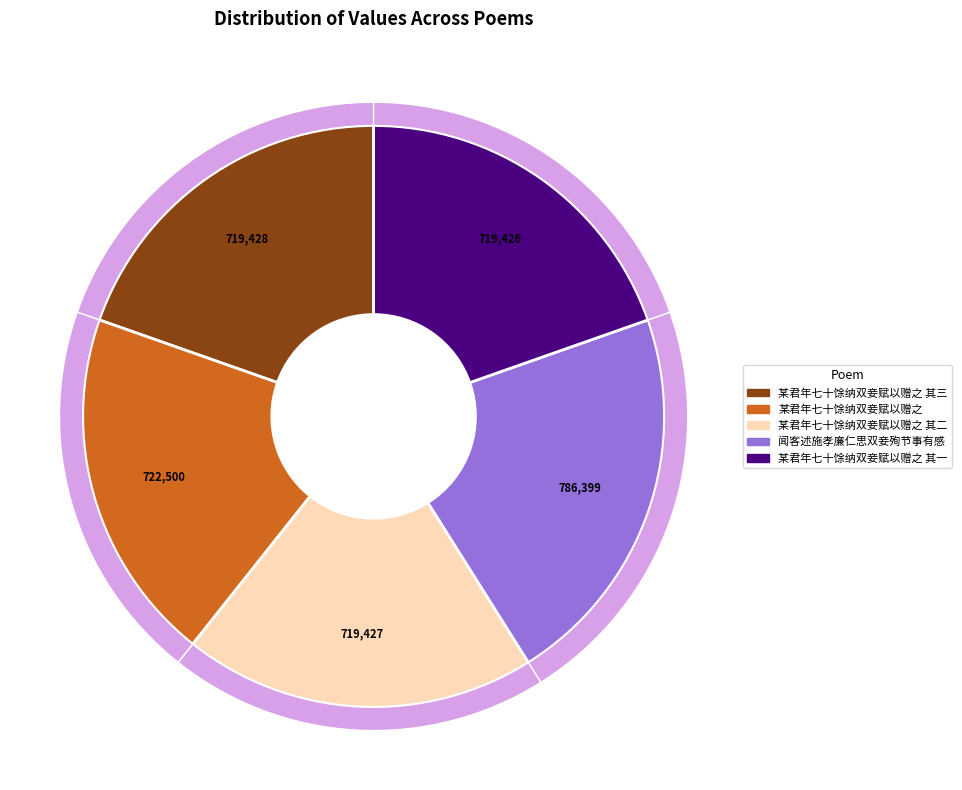

Which slice is the smallest?

某君年七十馀纳双妾赋以赠之 其一